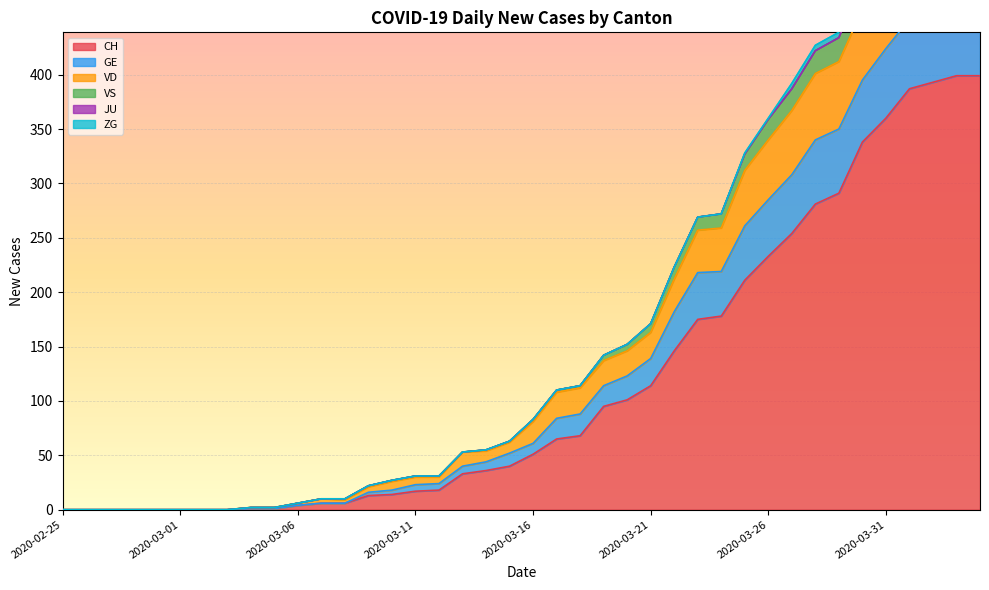

What is the maximum value for VD?

560